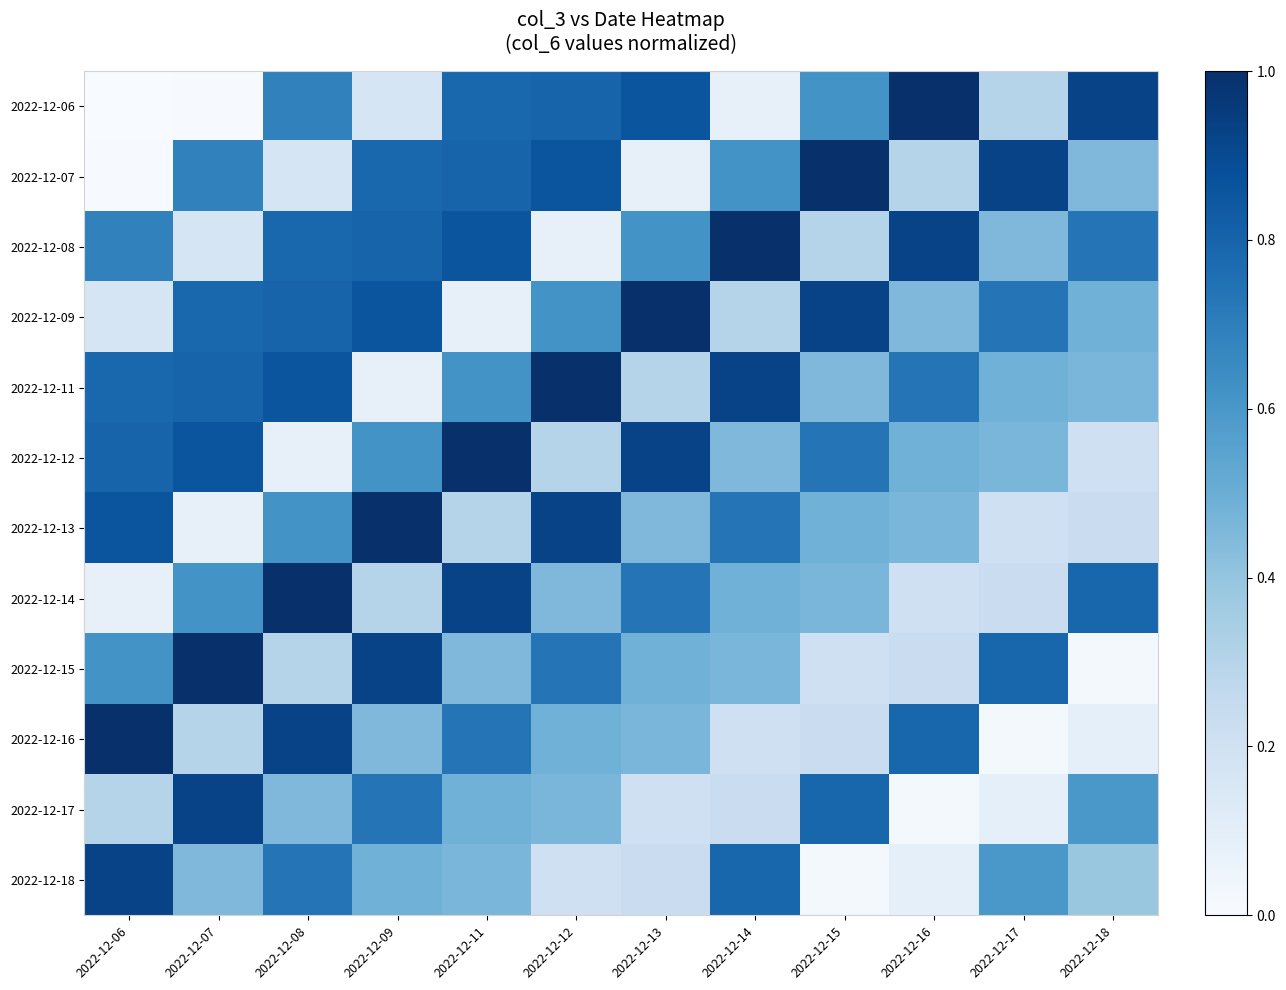

Reading left to right, list all the values displayed in this chart.

2022-12-06: 2022-12-06=0.0	2022-12-07=0.0	2022-12-08=0.7	2022-12-09=0.2	2022-12-11=0.8	2022-12-12=0.8	2022-12-13=0.9	2022-12-14=0.1	2022-12-15=0.6	2022-12-16=1.0	2022-12-17=0.3	2022-12-18=0.9
2022-12-07: 2022-12-06=0.0	2022-12-07=0.7	2022-12-08=0.2	2022-12-09=0.8	2022-12-11=0.8	2022-12-12=0.9	2022-12-13=0.1	2022-12-14=0.6	2022-12-15=1.0	2022-12-16=0.3	2022-12-17=0.9	2022-12-18=0.5
2022-12-08: 2022-12-06=0.7	2022-12-07=0.2	2022-12-08=0.8	2022-12-09=0.8	2022-12-11=0.9	2022-12-12=0.1	2022-12-13=0.6	2022-12-14=1.0	2022-12-15=0.3	2022-12-16=0.9	2022-12-17=0.5	2022-12-18=0.7
2022-12-09: 2022-12-06=0.2	2022-12-07=0.8	2022-12-08=0.8	2022-12-09=0.9	2022-12-11=0.1	2022-12-12=0.6	2022-12-13=1.0	2022-12-14=0.3	2022-12-15=0.9	2022-12-16=0.5	2022-12-17=0.7	2022-12-18=0.5
2022-12-11: 2022-12-06=0.8	2022-12-07=0.8	2022-12-08=0.9	2022-12-09=0.1	2022-12-11=0.6	2022-12-12=1.0	2022-12-13=0.3	2022-12-14=0.9	2022-12-15=0.5	2022-12-16=0.7	2022-12-17=0.5	2022-12-18=0.5
2022-12-12: 2022-12-06=0.8	2022-12-07=0.9	2022-12-08=0.1	2022-12-09=0.6	2022-12-11=1.0	2022-12-12=0.3	2022-12-13=0.9	2022-12-14=0.5	2022-12-15=0.7	2022-12-16=0.5	2022-12-17=0.5	2022-12-18=0.2
2022-12-13: 2022-12-06=0.9	2022-12-07=0.1	2022-12-08=0.6	2022-12-09=1.0	2022-12-11=0.3	2022-12-12=0.9	2022-12-13=0.5	2022-12-14=0.7	2022-12-15=0.5	2022-12-16=0.5	2022-12-17=0.2	2022-12-18=0.2
2022-12-14: 2022-12-06=0.1	2022-12-07=0.6	2022-12-08=1.0	2022-12-09=0.3	2022-12-11=0.9	2022-12-12=0.5	2022-12-13=0.7	2022-12-14=0.5	2022-12-15=0.5	2022-12-16=0.2	2022-12-17=0.2	2022-12-18=0.8
2022-12-15: 2022-12-06=0.6	2022-12-07=1.0	2022-12-08=0.3	2022-12-09=0.9	2022-12-11=0.5	2022-12-12=0.7	2022-12-13=0.5	2022-12-14=0.5	2022-12-15=0.2	2022-12-16=0.2	2022-12-17=0.8	2022-12-18=0.0
2022-12-16: 2022-12-06=1.0	2022-12-07=0.3	2022-12-08=0.9	2022-12-09=0.5	2022-12-11=0.7	2022-12-12=0.5	2022-12-13=0.5	2022-12-14=0.2	2022-12-15=0.2	2022-12-16=0.8	2022-12-17=0.0	2022-12-18=0.1
2022-12-17: 2022-12-06=0.3	2022-12-07=0.9	2022-12-08=0.5	2022-12-09=0.7	2022-12-11=0.5	2022-12-12=0.5	2022-12-13=0.2	2022-12-14=0.2	2022-12-15=0.8	2022-12-16=0.0	2022-12-17=0.1	2022-12-18=0.6
2022-12-18: 2022-12-06=0.9	2022-12-07=0.5	2022-12-08=0.7	2022-12-09=0.5	2022-12-11=0.5	2022-12-12=0.2	2022-12-13=0.2	2022-12-14=0.8	2022-12-15=0.0	2022-12-16=0.1	2022-12-17=0.6	2022-12-18=0.4